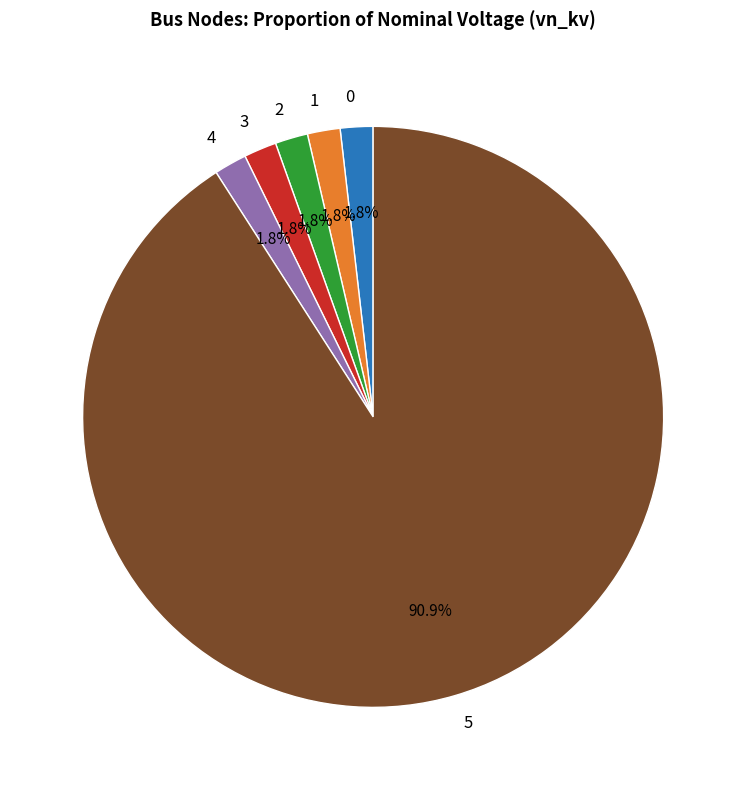

What portion of the pie excludes 2?

98.2%